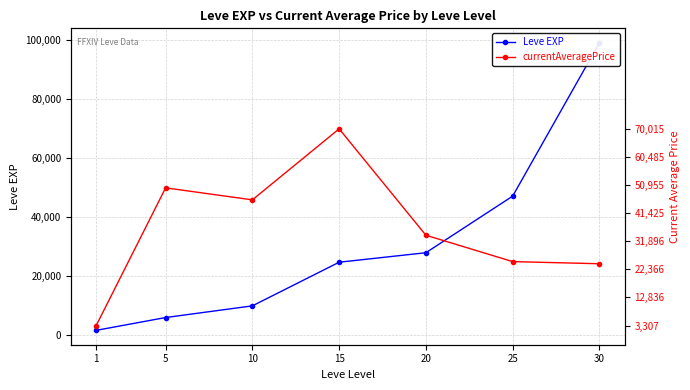

Between 25 and 15, which is larger?

25